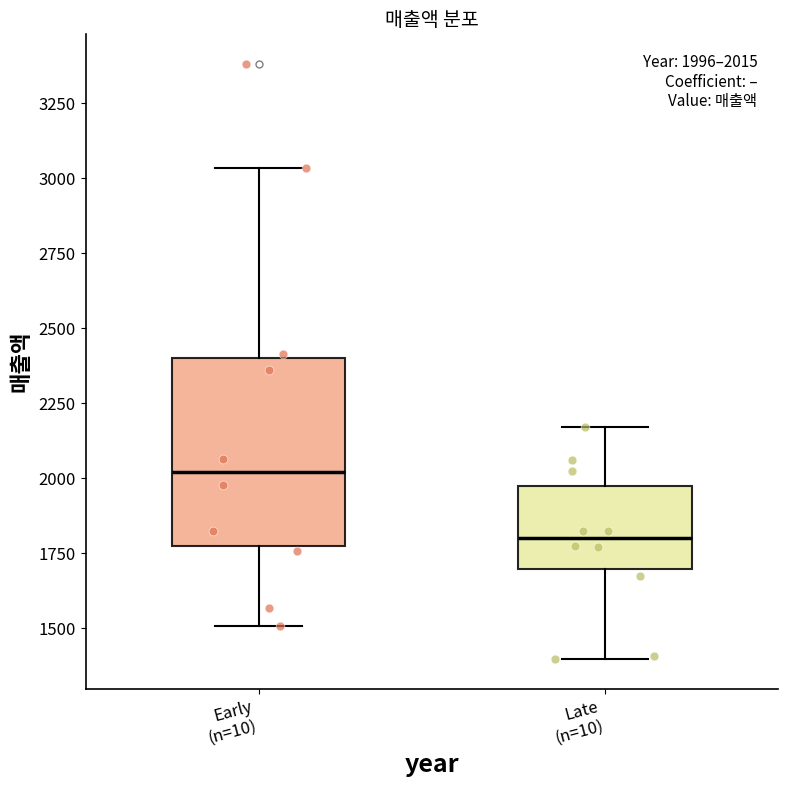

Which box is the tallest, from its lower edge to its upper edge?

Early (n=10)